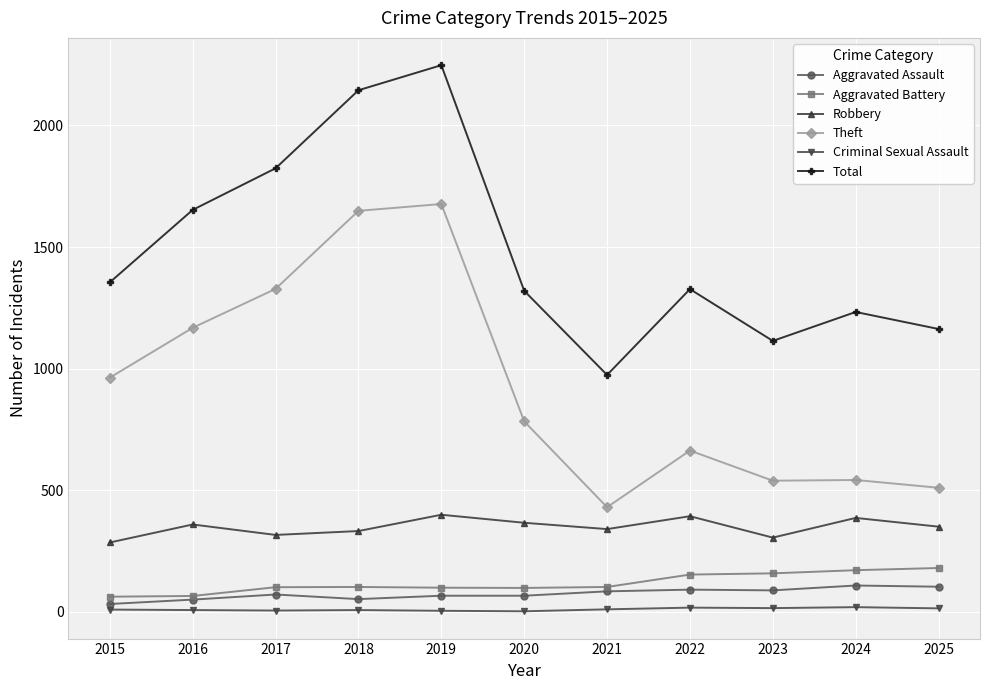

How many interior local peaks does the Total series have?

3